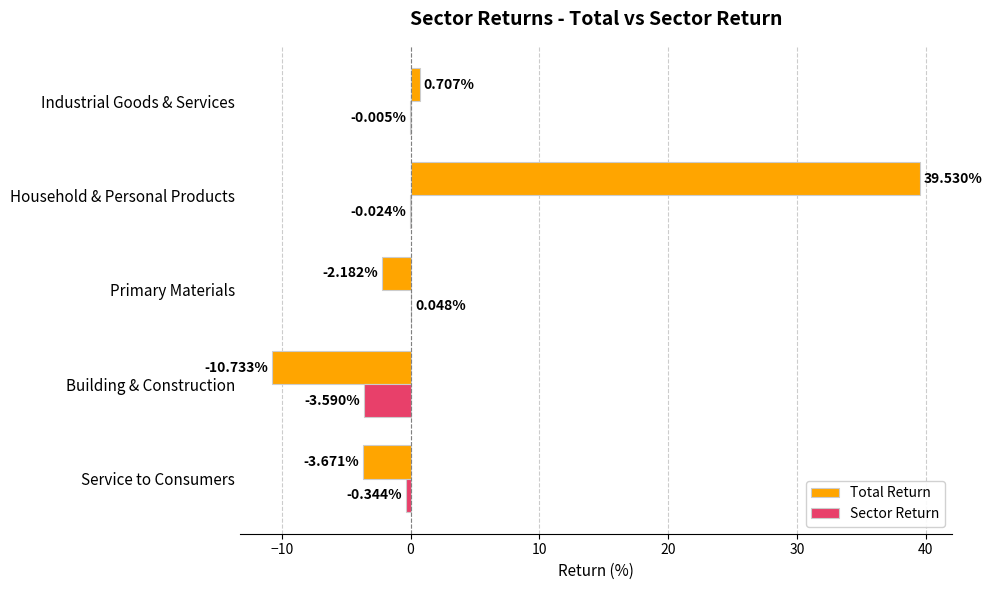

At which label does Total Return reach its peak?

Household & Personal Products